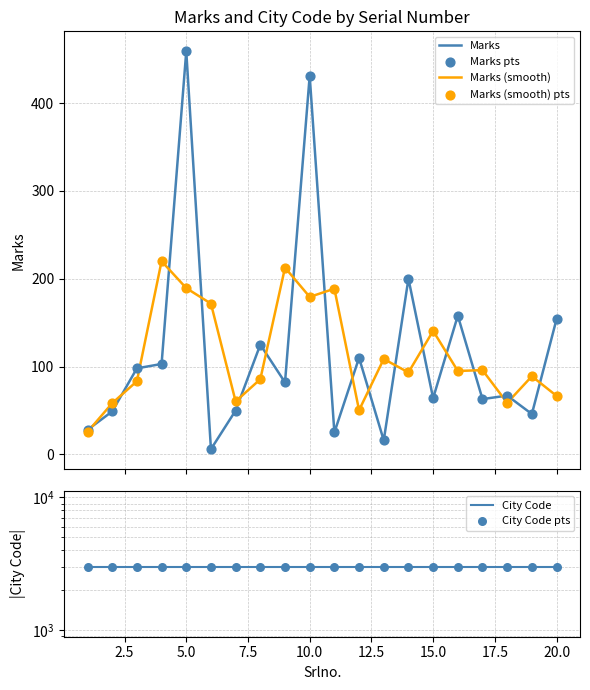

Which series has the widest spread of Y values?

Marks